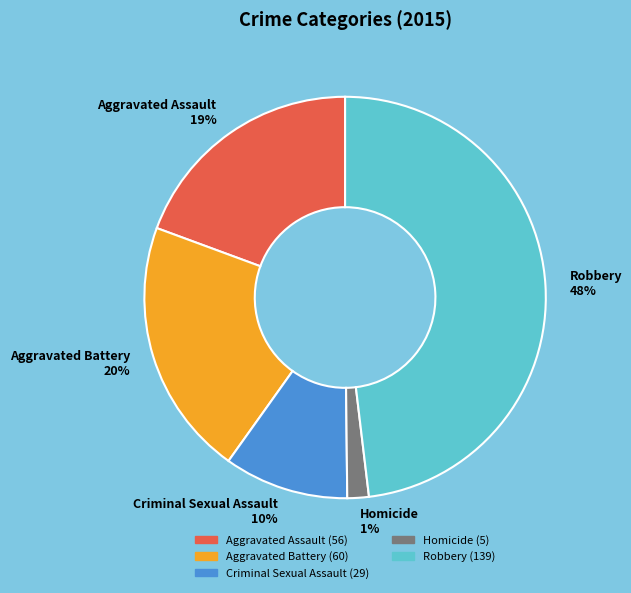

What percentage is the Robbery slice, to the nearest percent?

48%